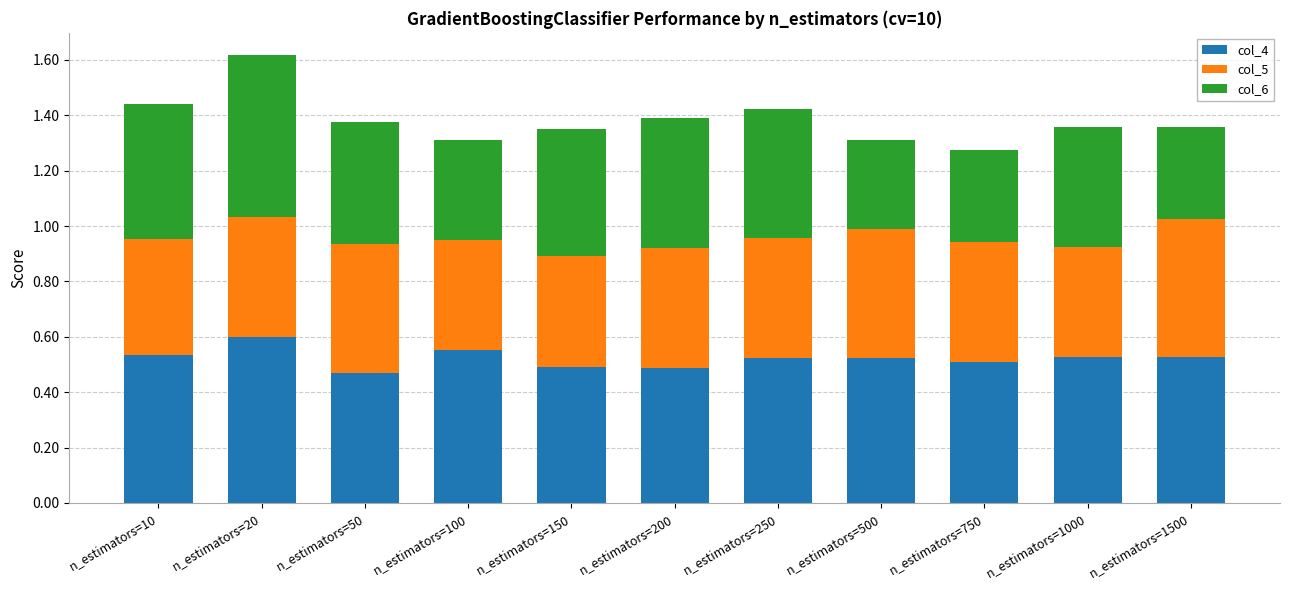

The value of col_4 at n_estimators=250 is 0.5. True or false?

True